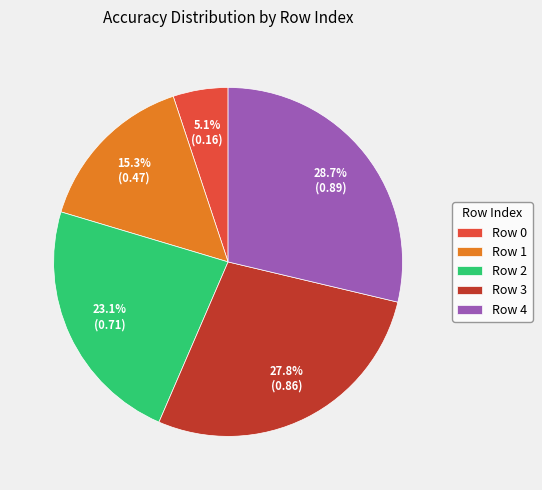

Which has a higher value, Row 0 or Row 4?

Row 4